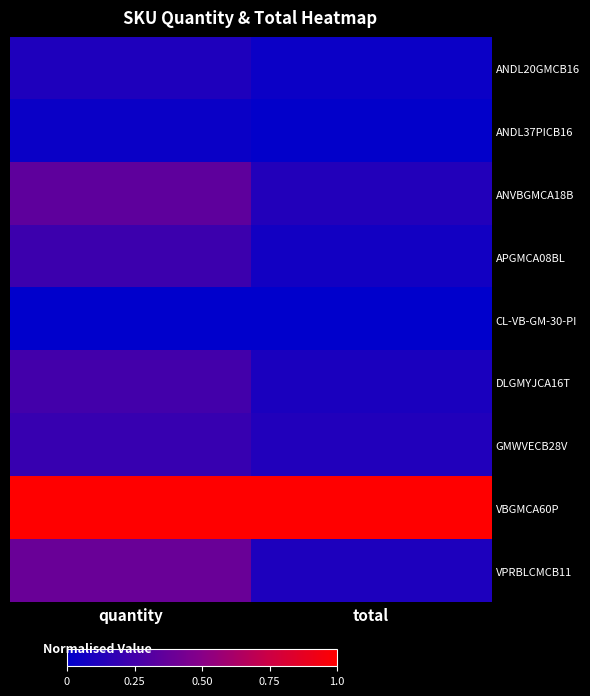

Reading left to right, list all the values displayed in this chart.

ANDL20GMCB16: quantity=0.1	total=0.0
ANDL37PICB16: quantity=0.0	total=0.0
ANVBGMCA18B: quantity=0.3	total=0.1
APGMCA08BL: quantity=0.2	total=0.1
CL-VB-GM-30-PI: quantity=0.0	total=0.0
DLGMYJCA16T: quantity=0.2	total=0.1
GMWVECB28V: quantity=0.2	total=0.1
VBGMCA60P: quantity=1.0	total=1.0
VPRBLCMCB11: quantity=0.4	total=0.1